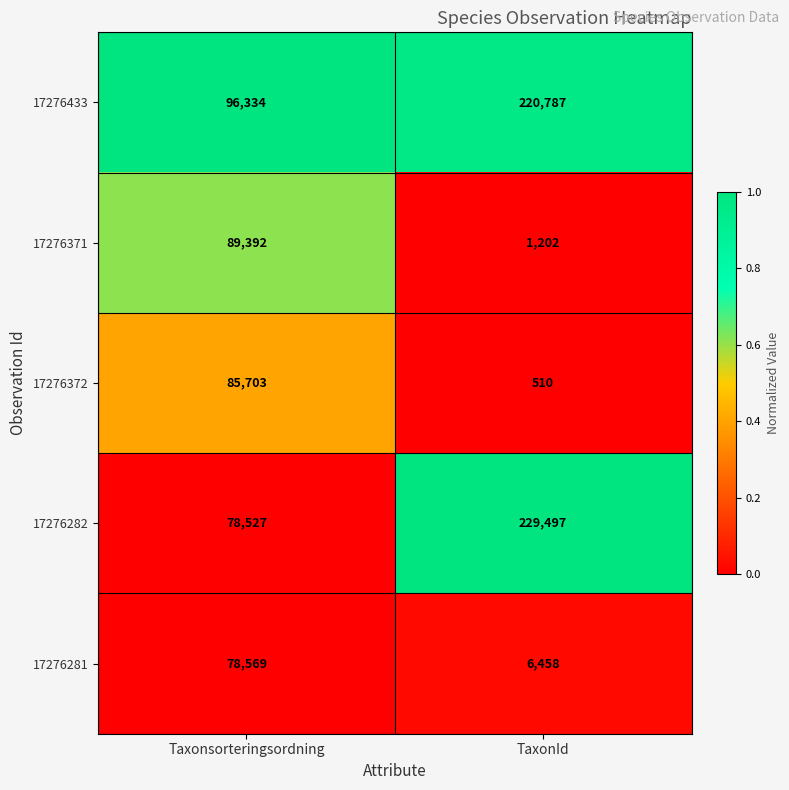

Read the 17276433 value at Taxonsorteringsordning, to the nearest 100.

96300